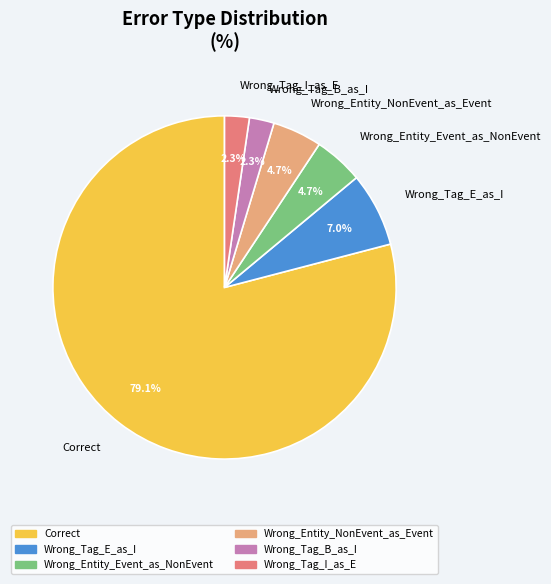

To the nearest percent, what percentage of the pie is Wrong_Tag_E_as_I?

7%